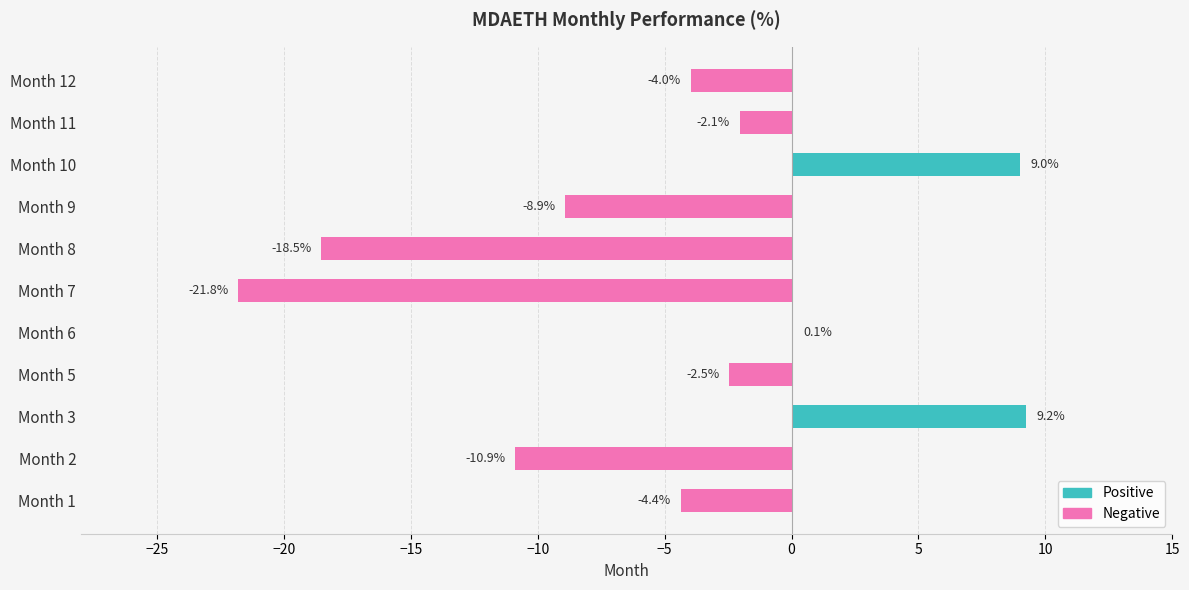

Which has a higher value, Month 7 or Month 12?

Month 12